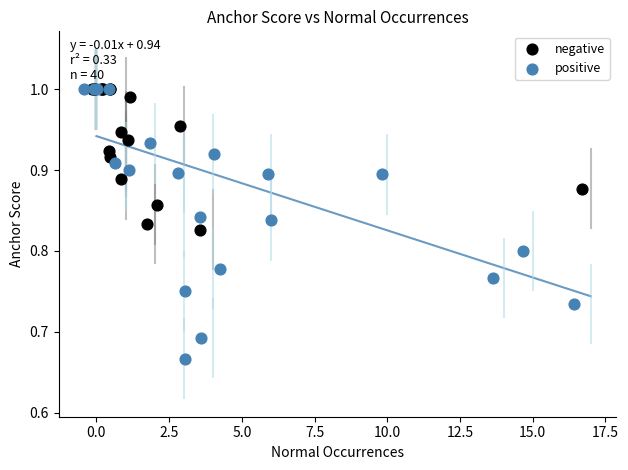

Which series has the largest Y range (max minus min)?

positive